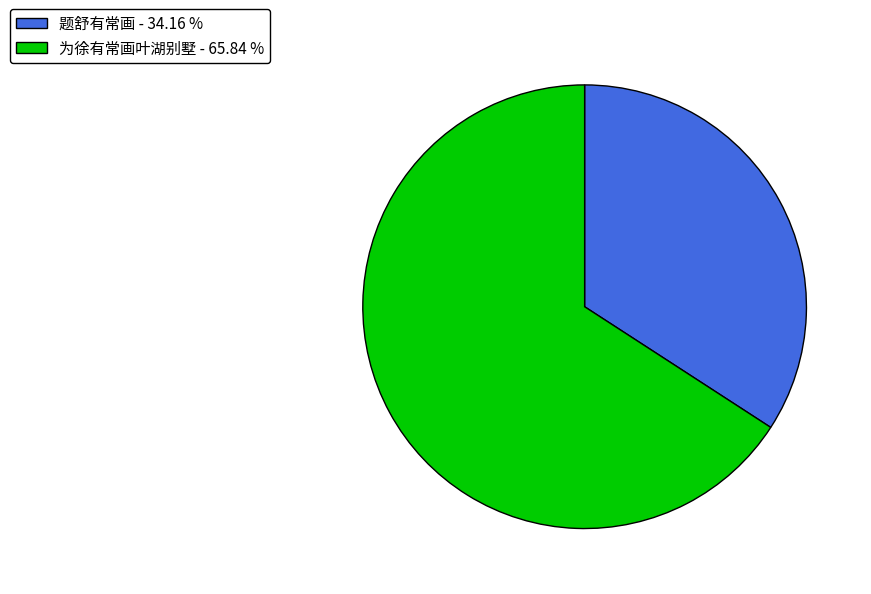

Approximately how many times larger is the value at 题舒有常画 - 34.16 % compared to 为徐有常画叶湖别墅 - 65.84 %?

0.5